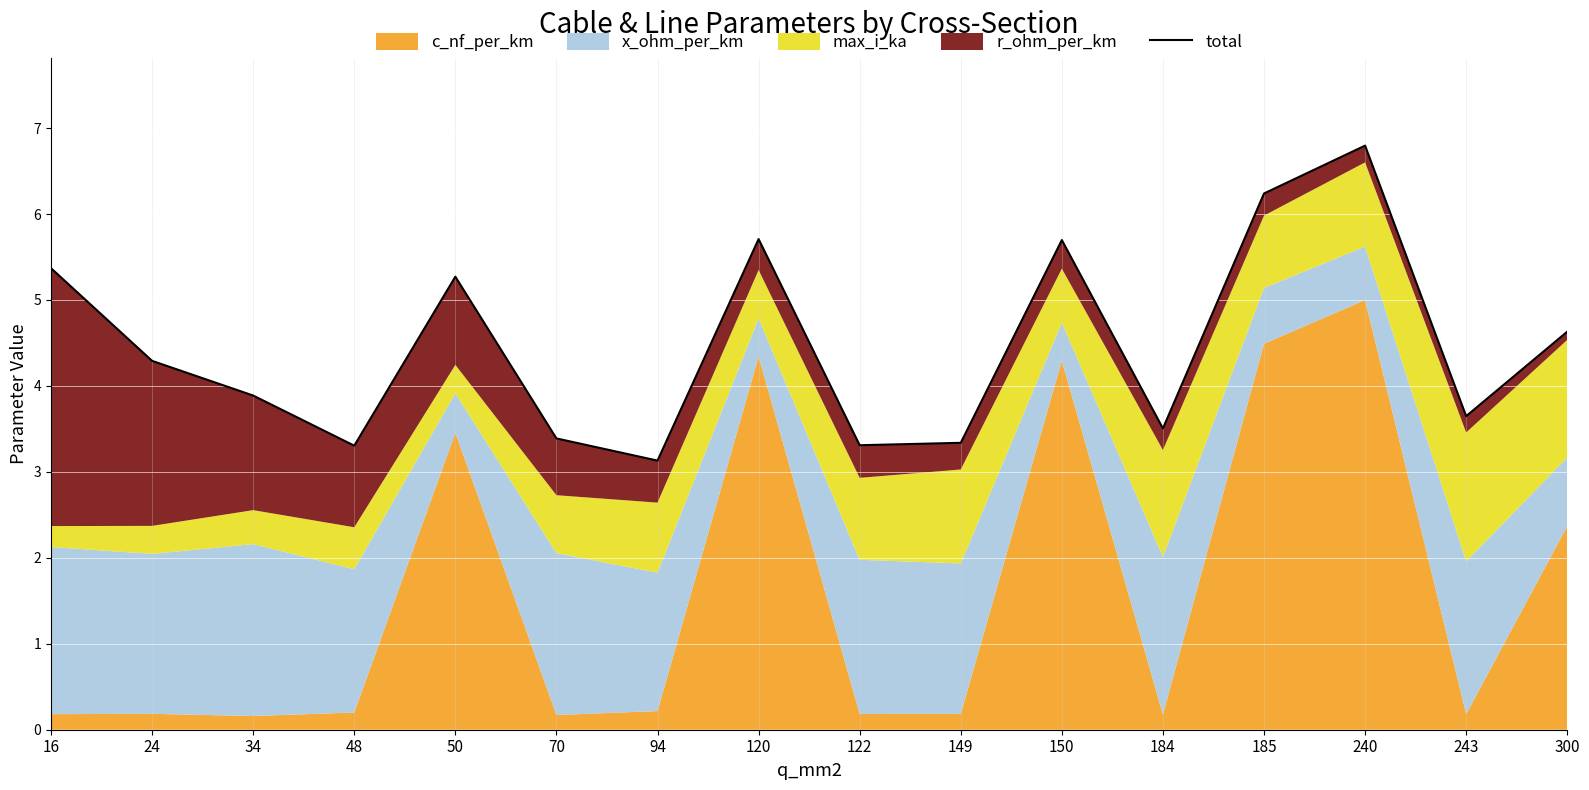

What is the approximate value at 50?

5.3